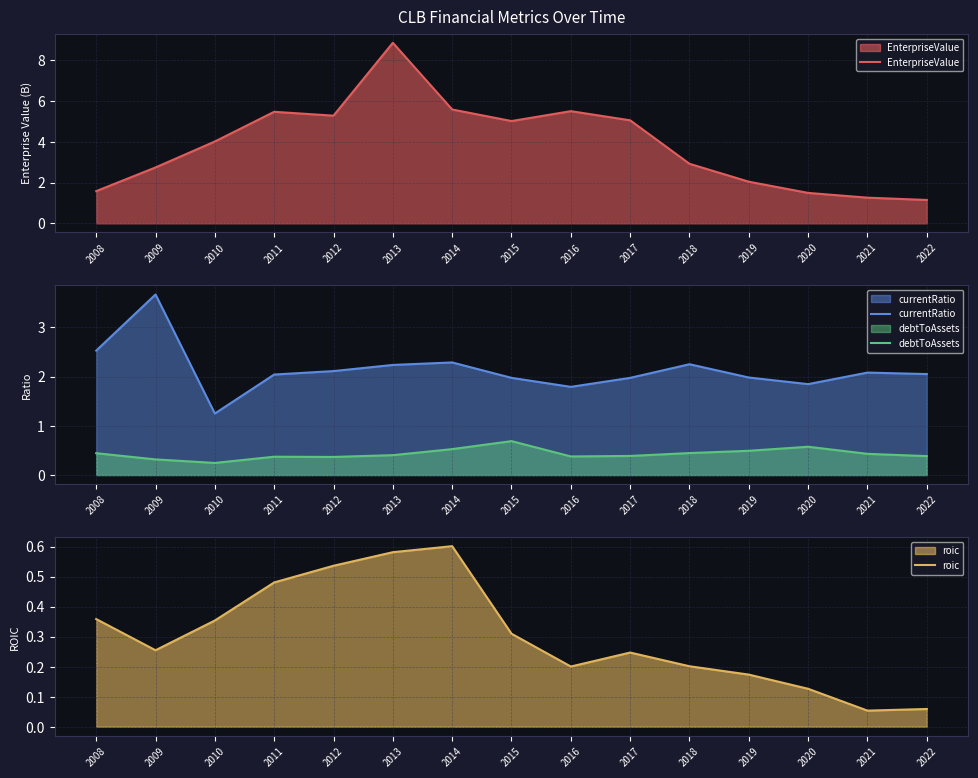

What is the total value across all series at 2019?

4.7